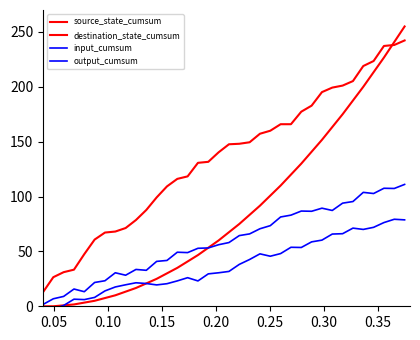

Does the chart have visible grid lines?

No